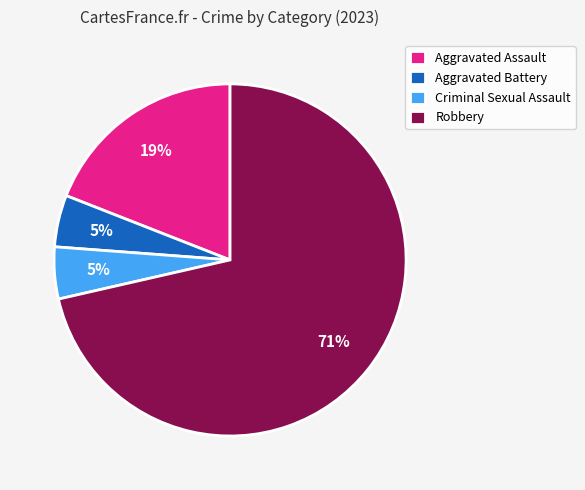

What is the ratio of the value at Aggravated Assault to the value at Robbery?

0.3